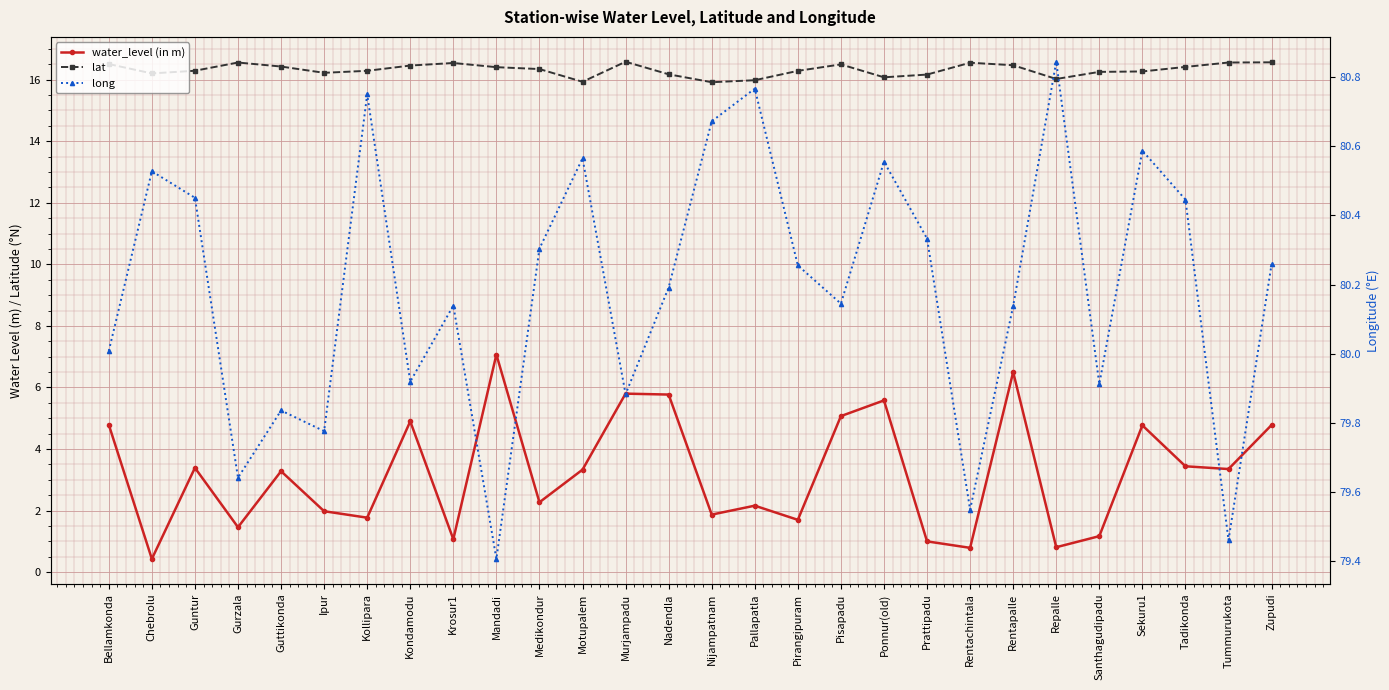

How many interior local peaks does the lat series have?

5